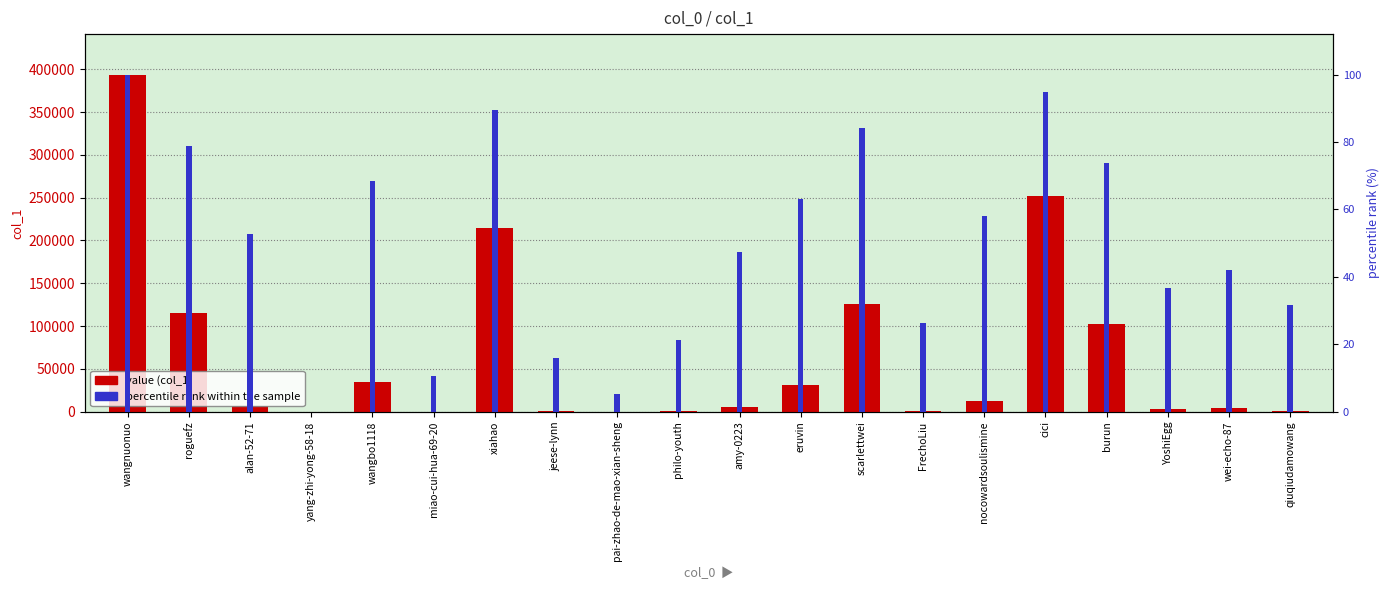

What is the label of the 18th bar from the right?

alan-52-71